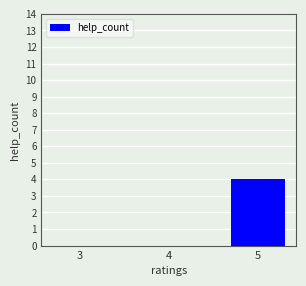

How many categories are shown in the chart?

3